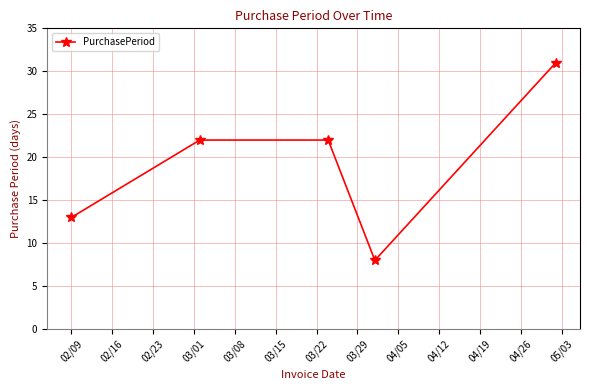

What is the greatest value displayed?

31